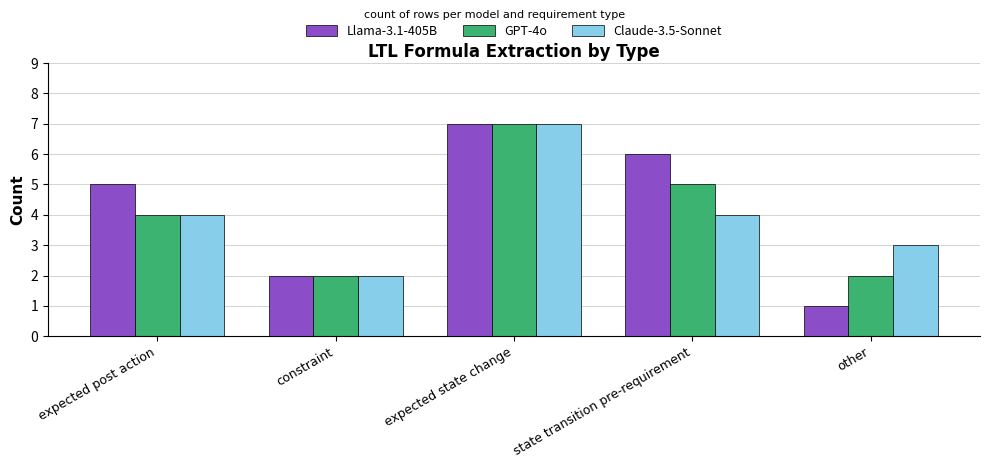

What position from the right is other?

1